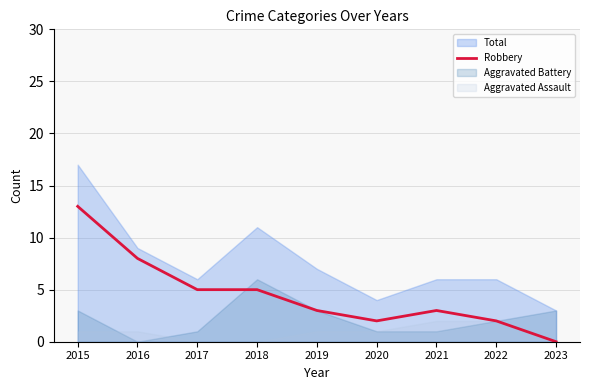

True or false: the data has more than 2 interior local peaks.

False